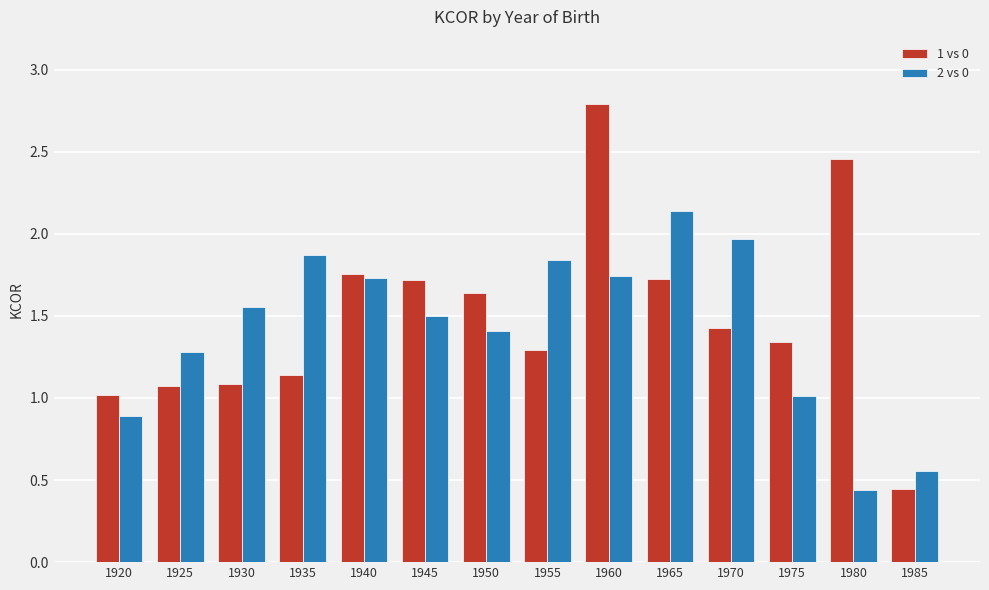

What is the greatest value displayed?

2.8